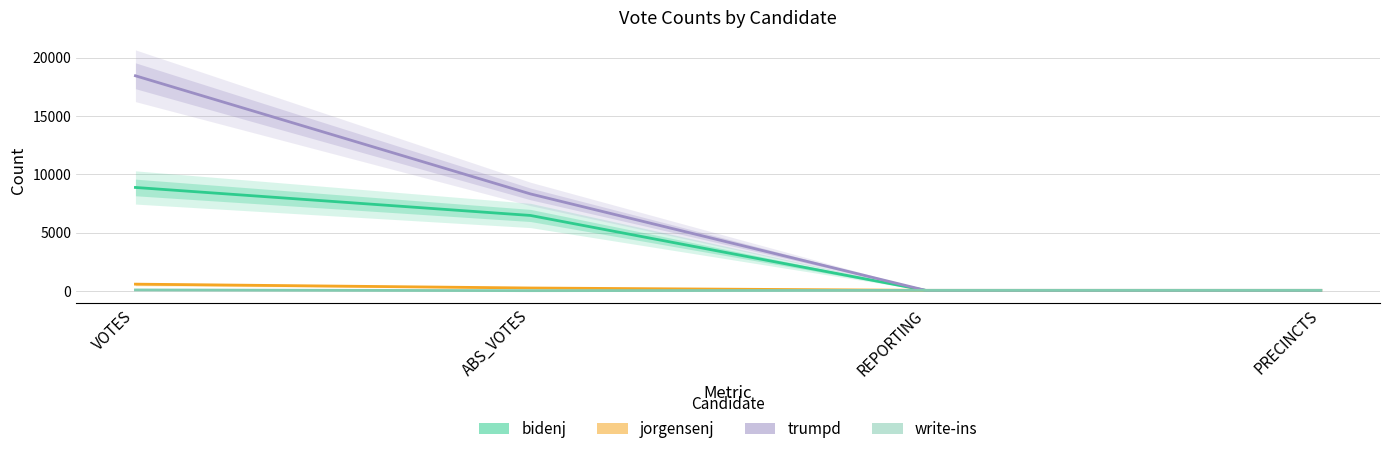

Is the value of write-ins at PRECINCTS greater than the value of jorgensenj at REPORTING?

No